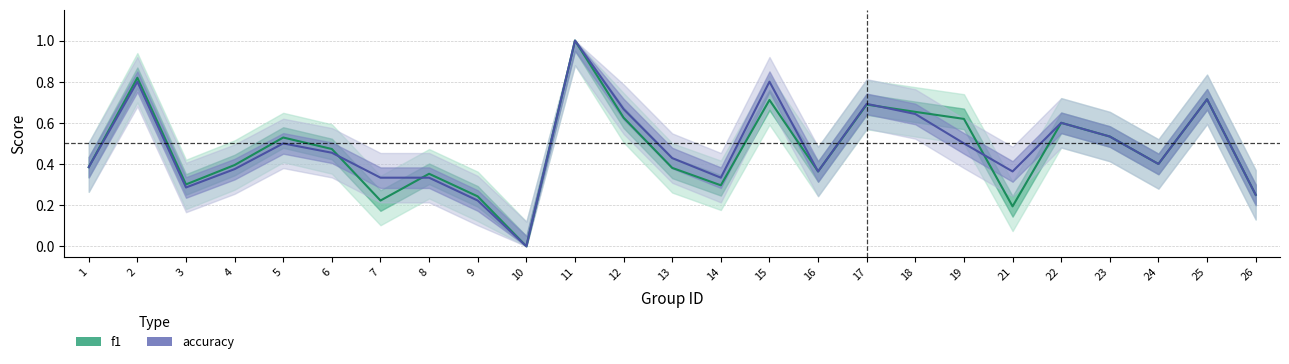

Which label corresponds to the largest value in the chart?

11